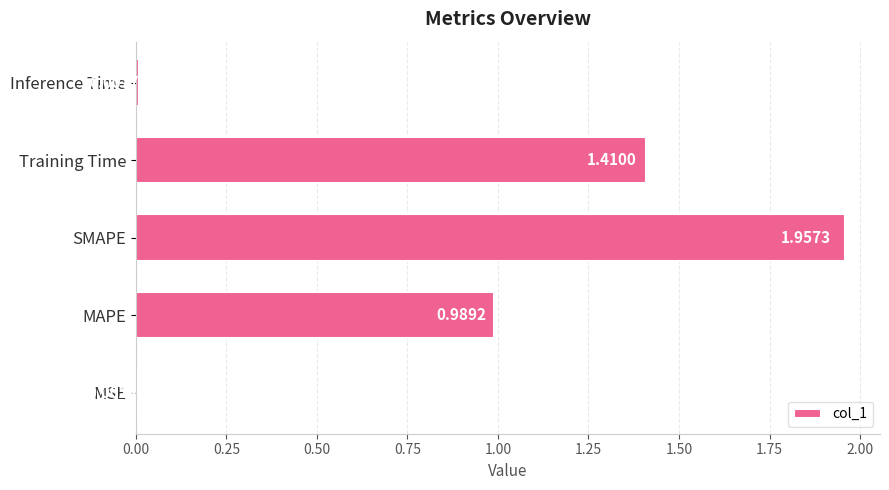

How many categories are shown in the chart?

5